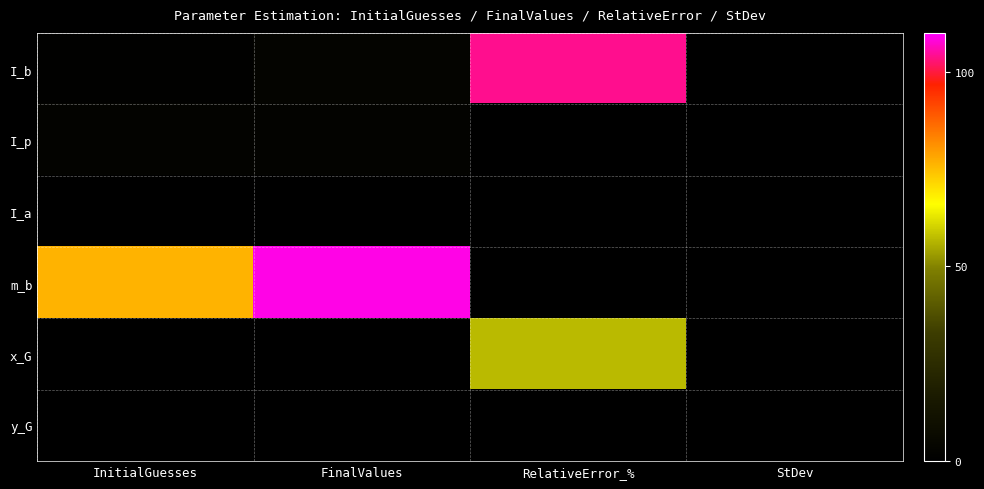

What is the minimum value shown in the chart?

-0.2